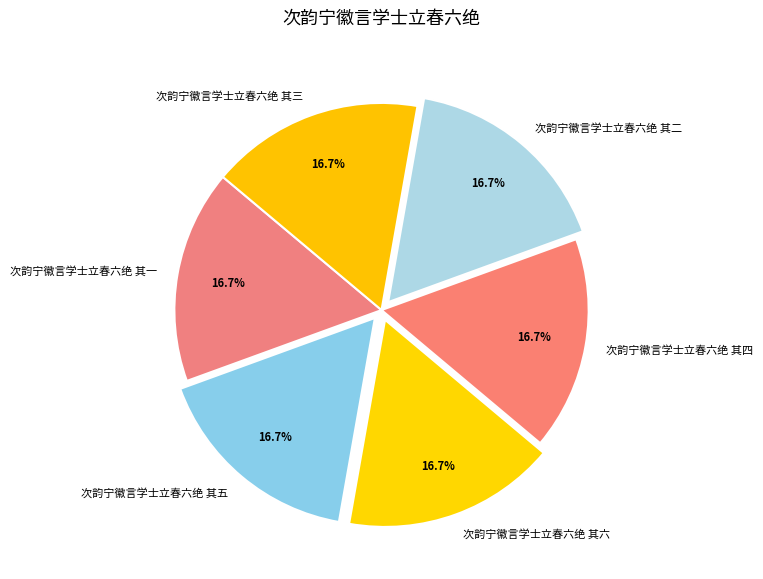

What is the total percentage of 次韵宁徽言学士立春六绝 其四 and 次韵宁徽言学士立春六绝 其三?

33.3%